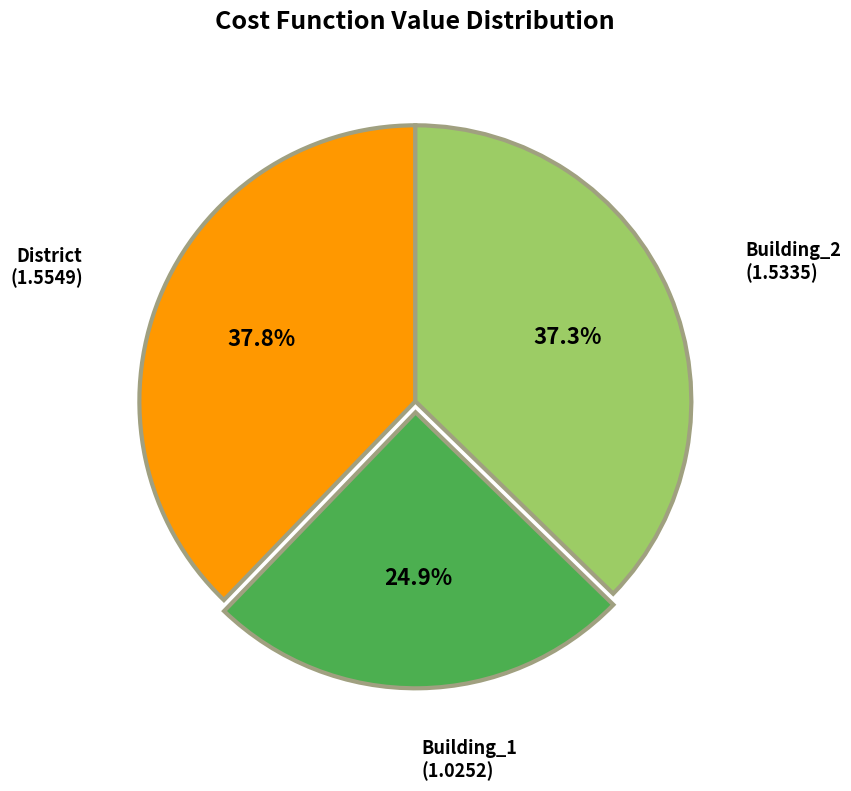

Between Building_2 and District, which is larger?

District